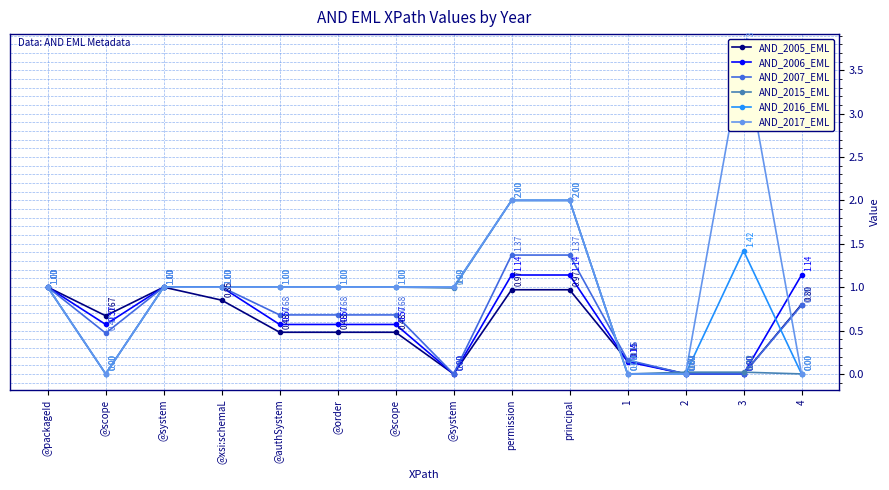

What is the sum of all AND_2017_EML values?

14.7